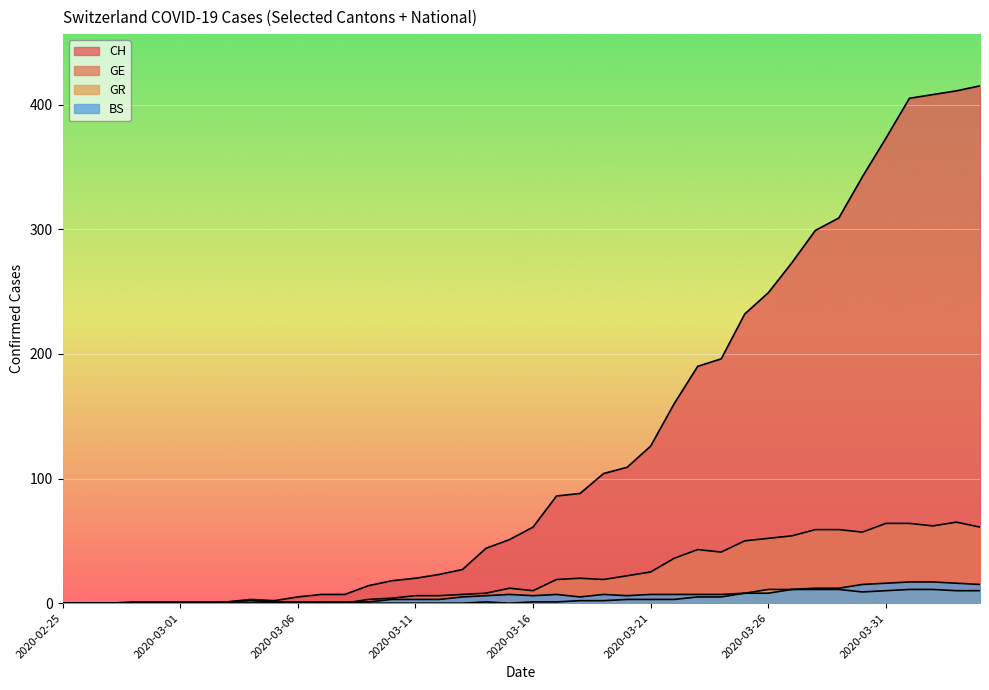

At how many categories does at least one series exceed 393?

4